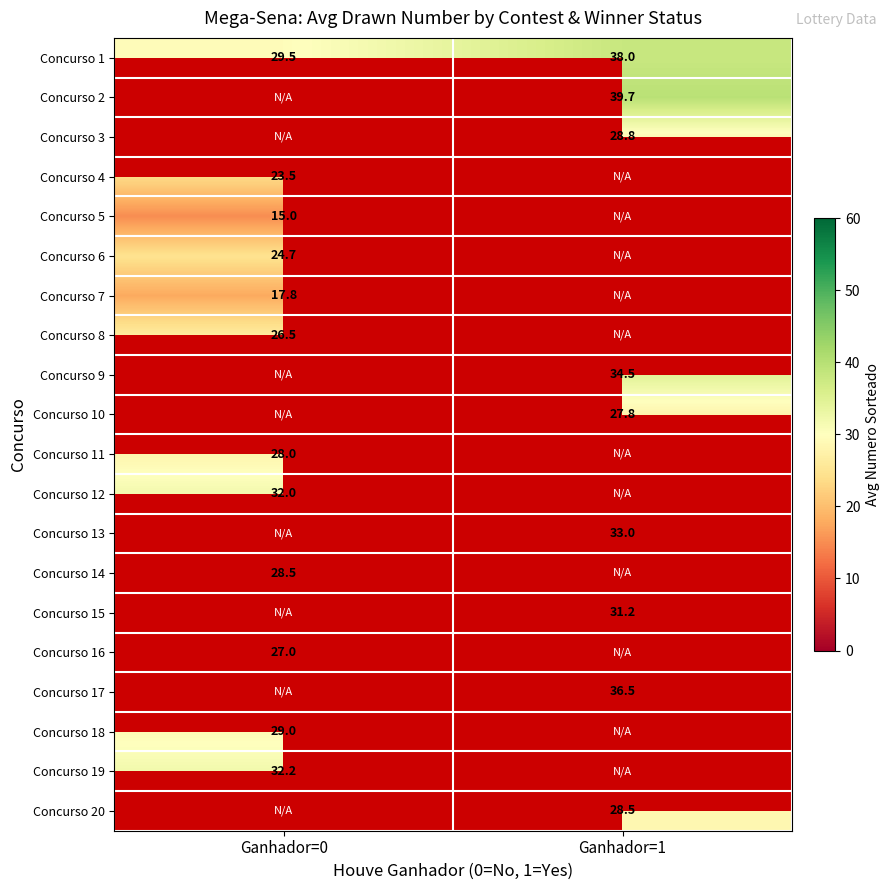

True or false: Concurso 17 has a value of 36.5 at Ganhador=1.

True